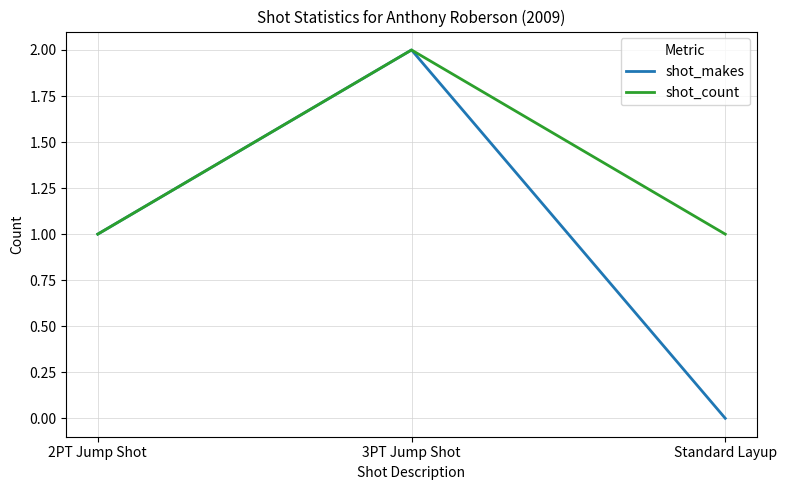

At which category is the sum across all series the highest?

3PT Jump Shot